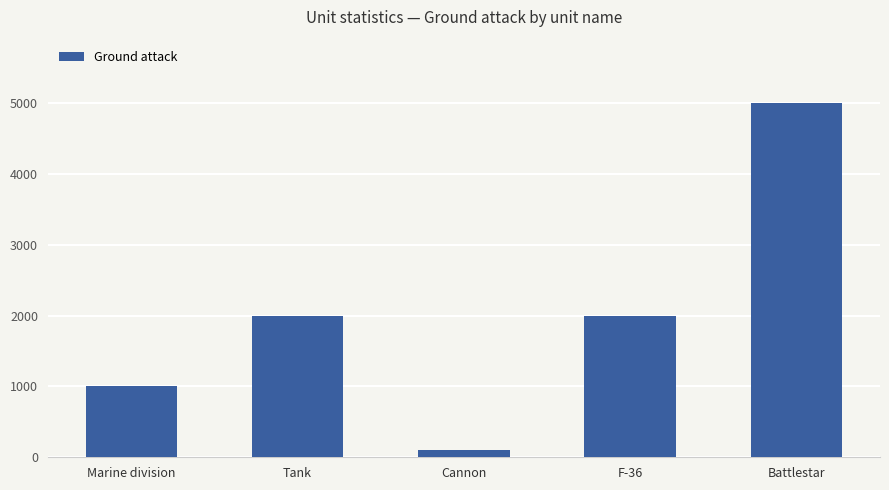

True or false: the data shows 5000 at Battlestar.

True